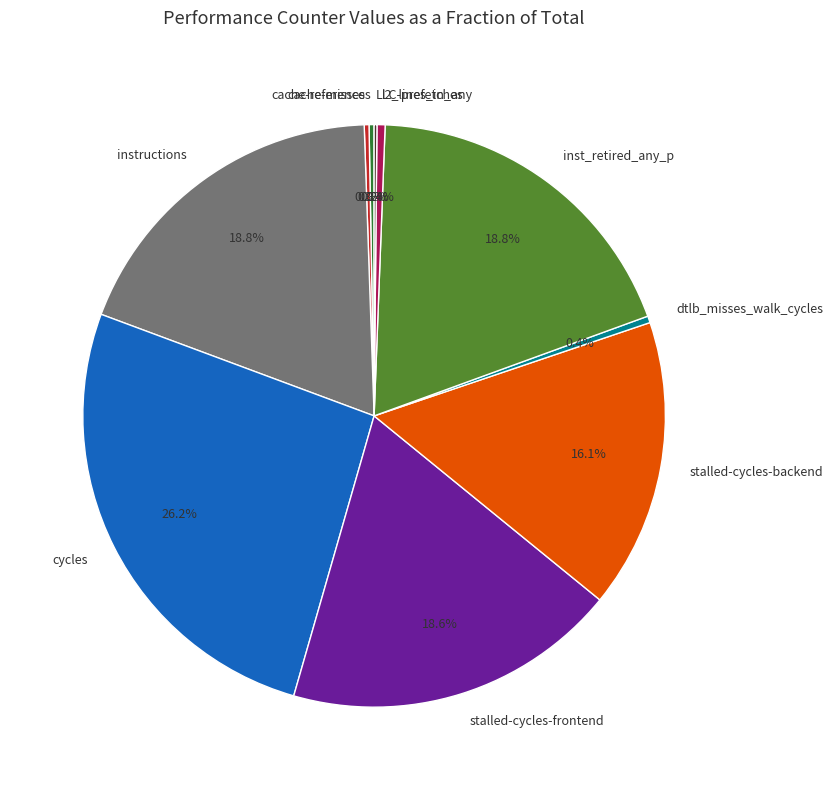

Between stalled-cycles-backend and l2_lines_in_any, which is larger?

stalled-cycles-backend